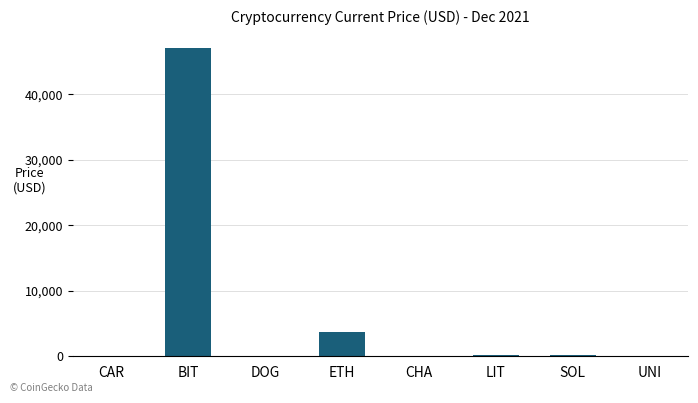

Are the bars horizontal?

No